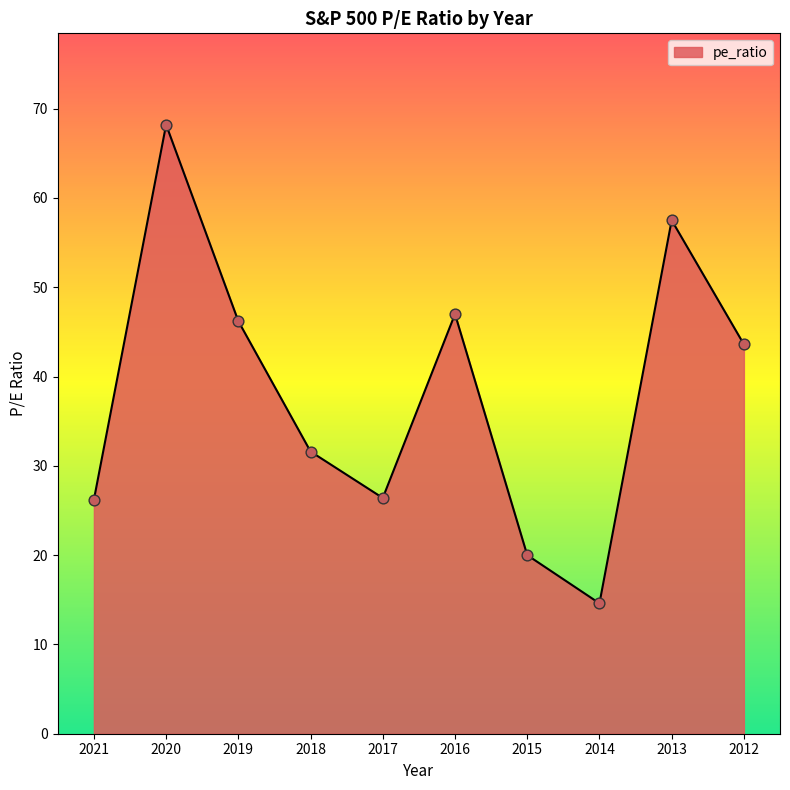

What is the change in value from 2021 to 2012?

+17.4